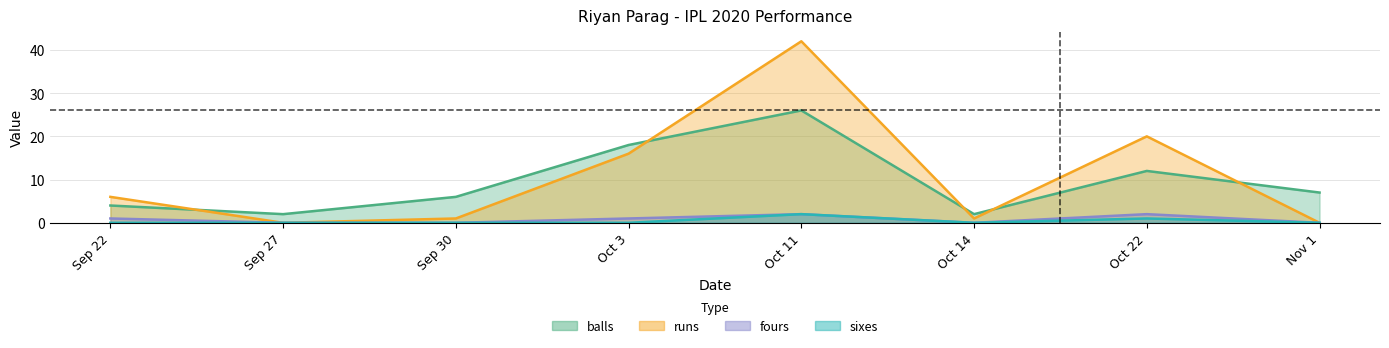

What is the approximate value of runs at Oct 22, to the nearest 10?

20